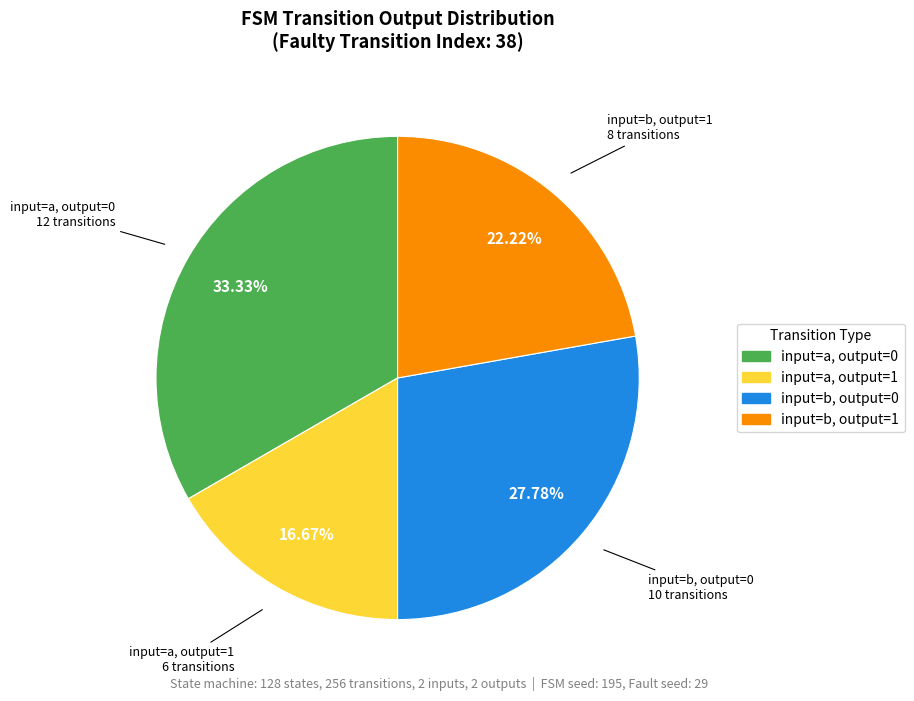

Which slice is the largest?

input=a, output=0